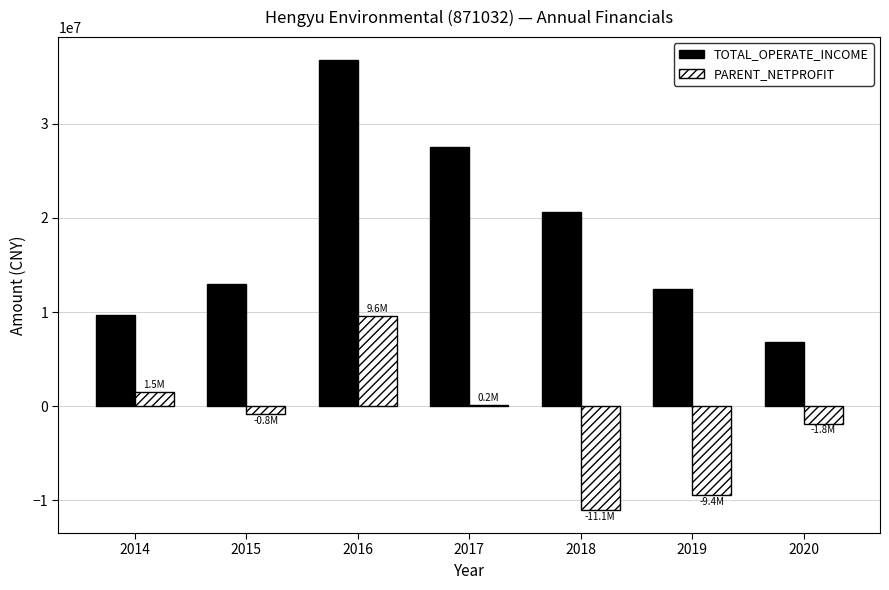

What is the greatest value displayed?

36789084.5